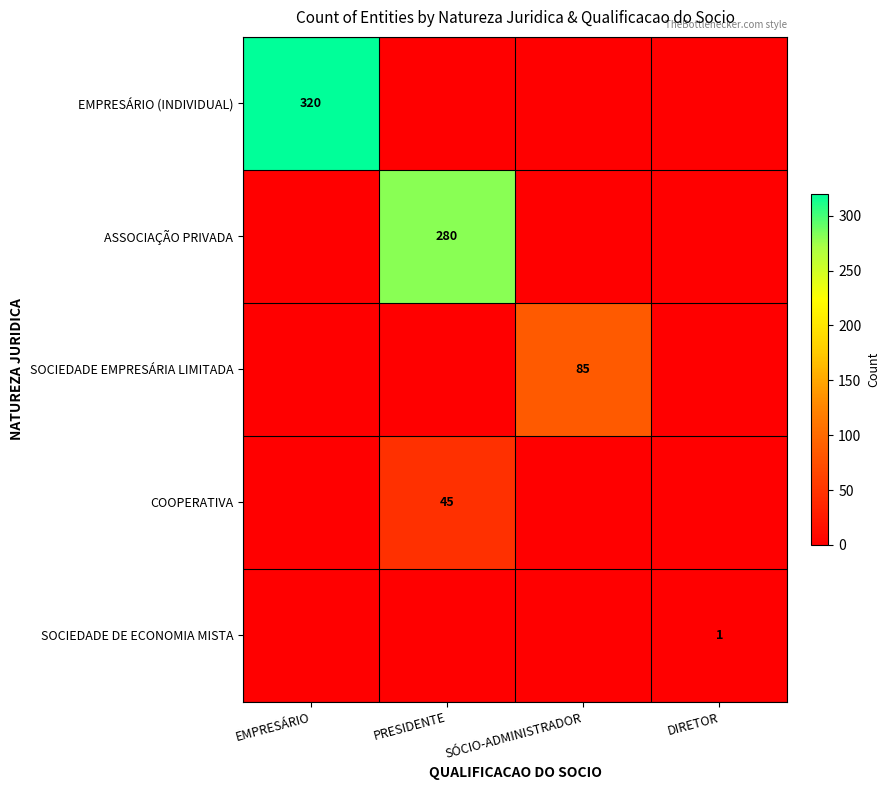

Rank the series by their maximum value, from highest to lowest.

EMPRESÁRIO (INDIVIDUAL), ASSOCIAÇÃO PRIVADA, SOCIEDADE EMPRESÁRIA LIMITADA, COOPERATIVA, SOCIEDADE DE ECONOMIA MISTA